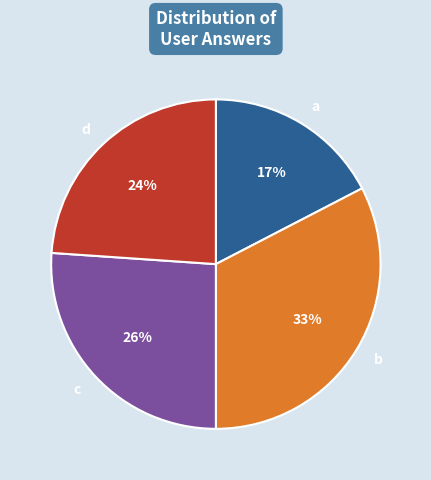

What is the ratio of the value at b to the value at a?

1.9